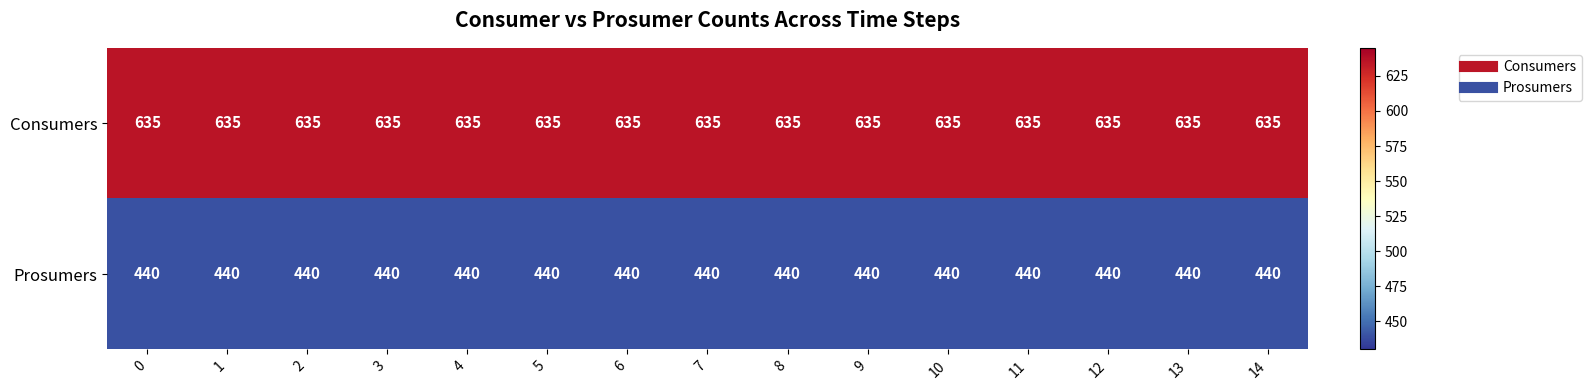

What is the sum of the Prosumers values at 2 and 1?

880